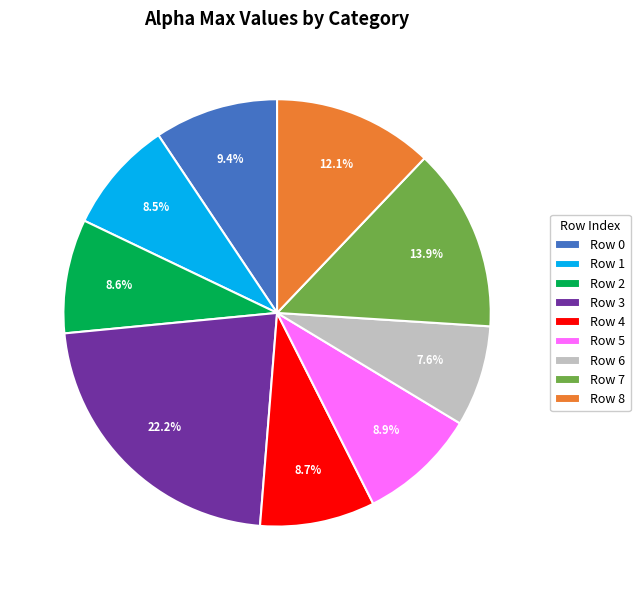

Approximately how many times larger is the value at Row 5 compared to Row 1?

1.0